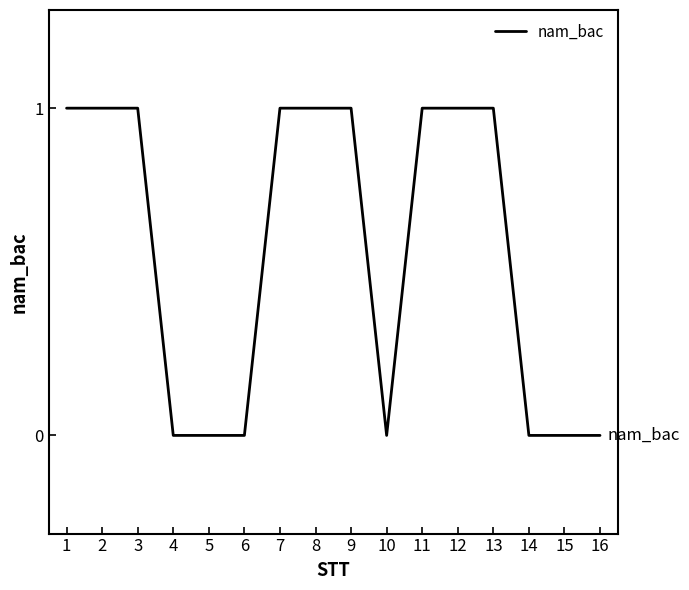

Is it true that the value at 1 is 1?

True